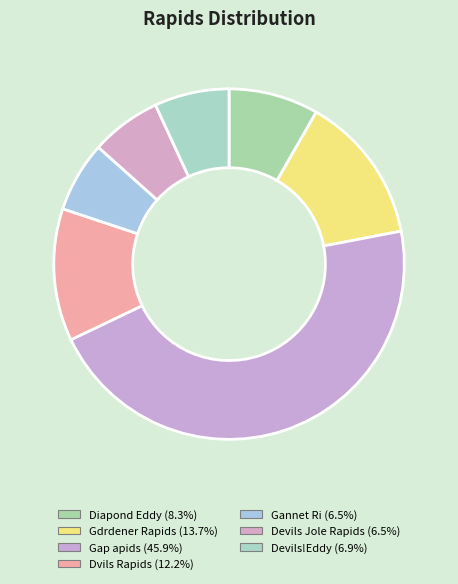

Is it true that Gdrdener Rapids is 14% of the pie?

True